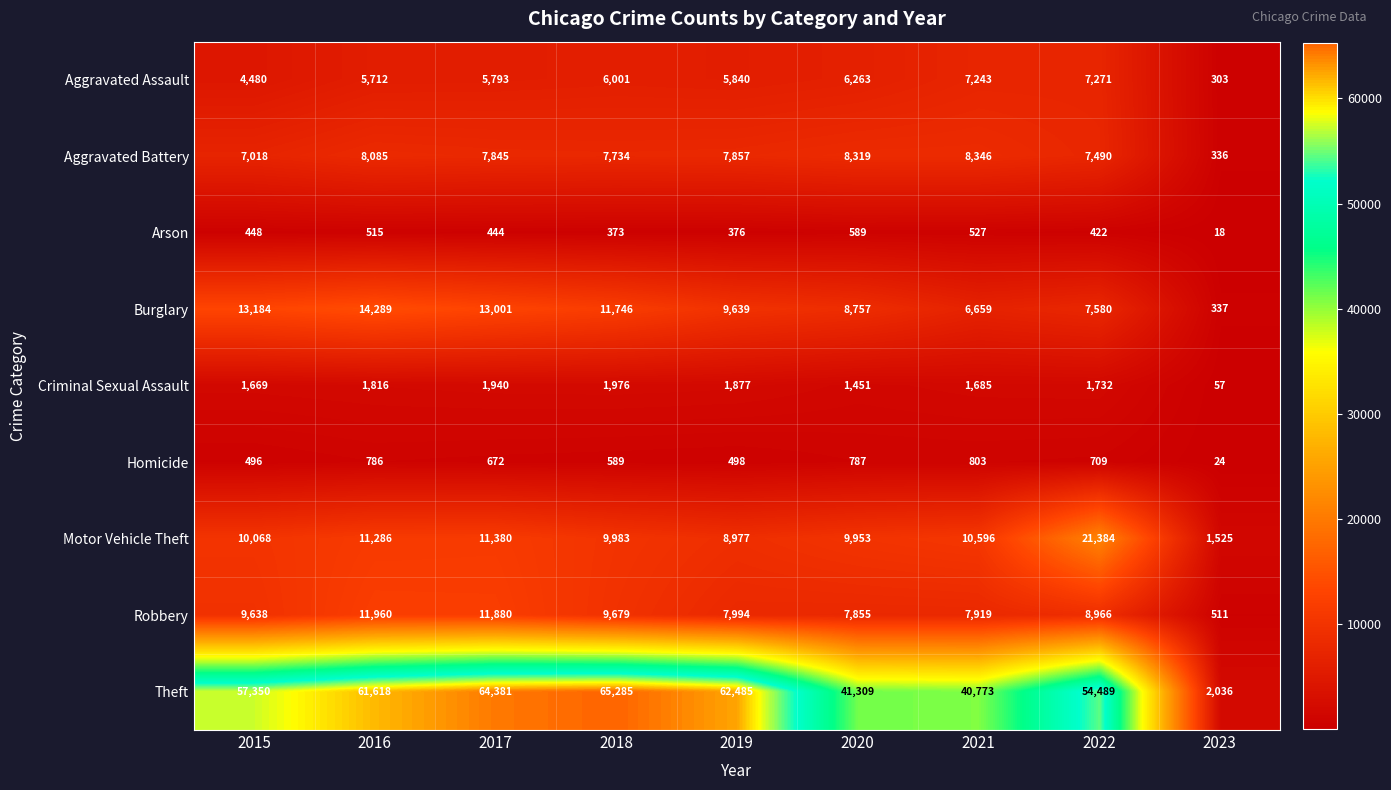

How many distinct data groups are displayed?

9